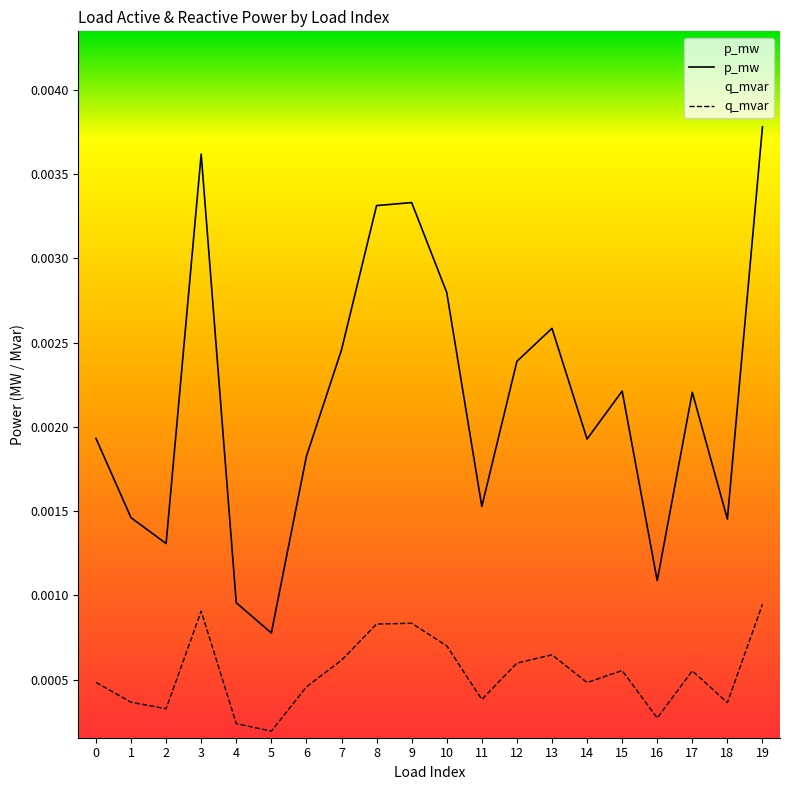

Which label corresponds to the largest value in the chart?

19